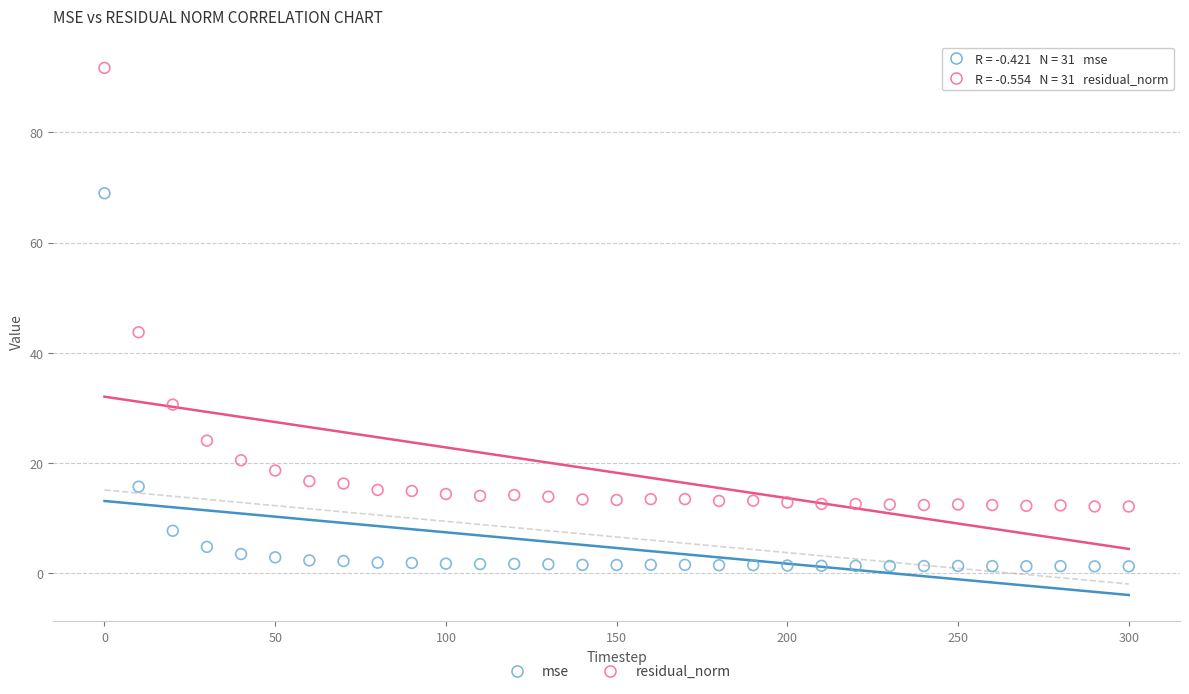

In the mse series, what Y value is closest to 35?

15.7